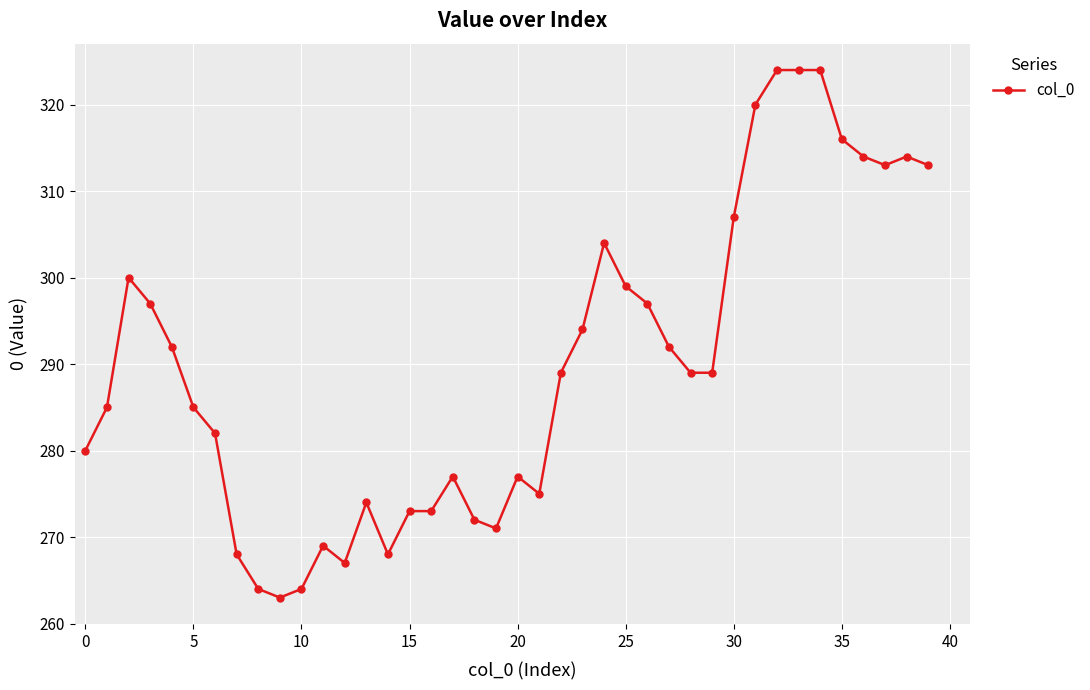

How many series are shown in this chart?

1